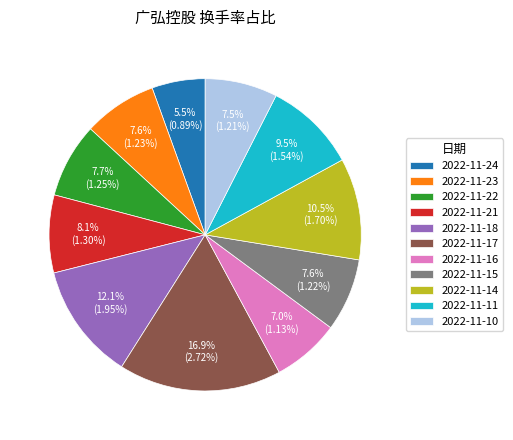

Does 2022-11-14 account for over 50% of the chart?

No